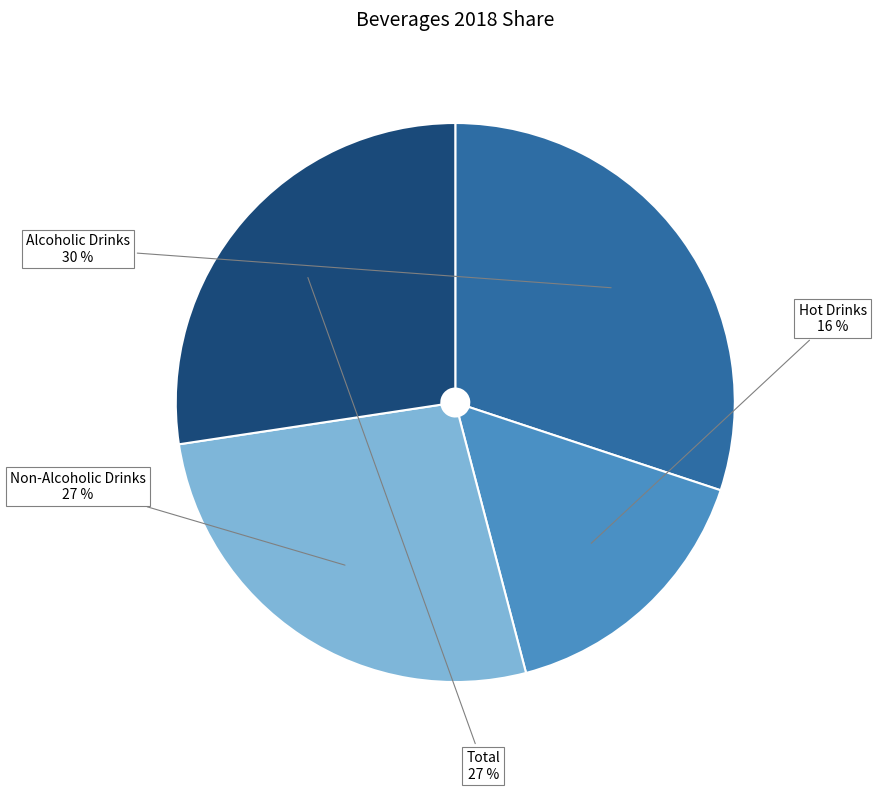

What is the largest slice in the pie chart?

Alcoholic Drinks